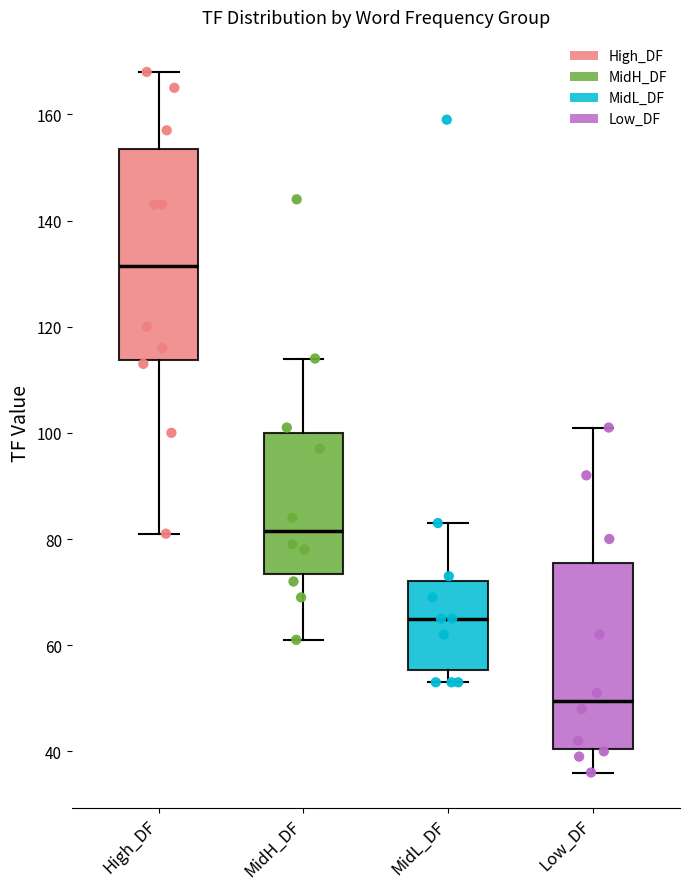

Which box is the tallest, from its lower edge to its upper edge?

High_DF